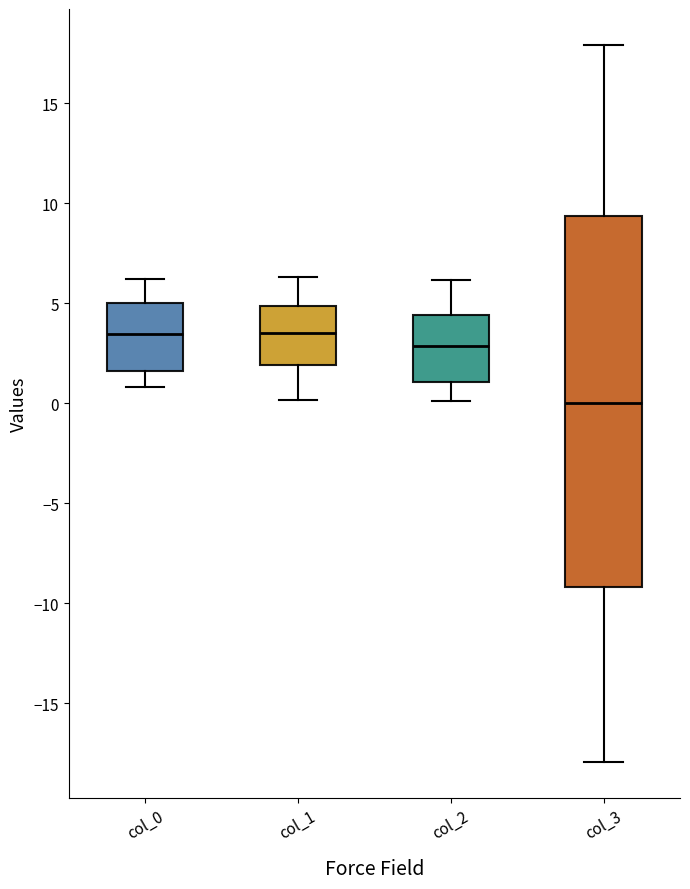

Where does the lower whisker of the box for col_0 end on the y-axis? The values are not printed on the chart, so give them approximately, as read against the axis.

1.0